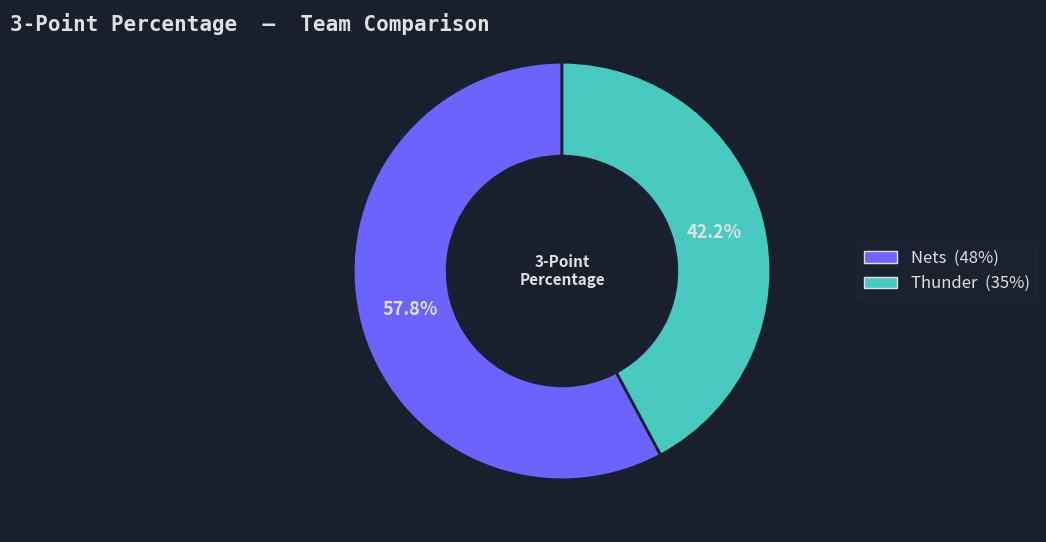

To the nearest percent, what is the difference between the Thunder and Nets slice percentages?

16%